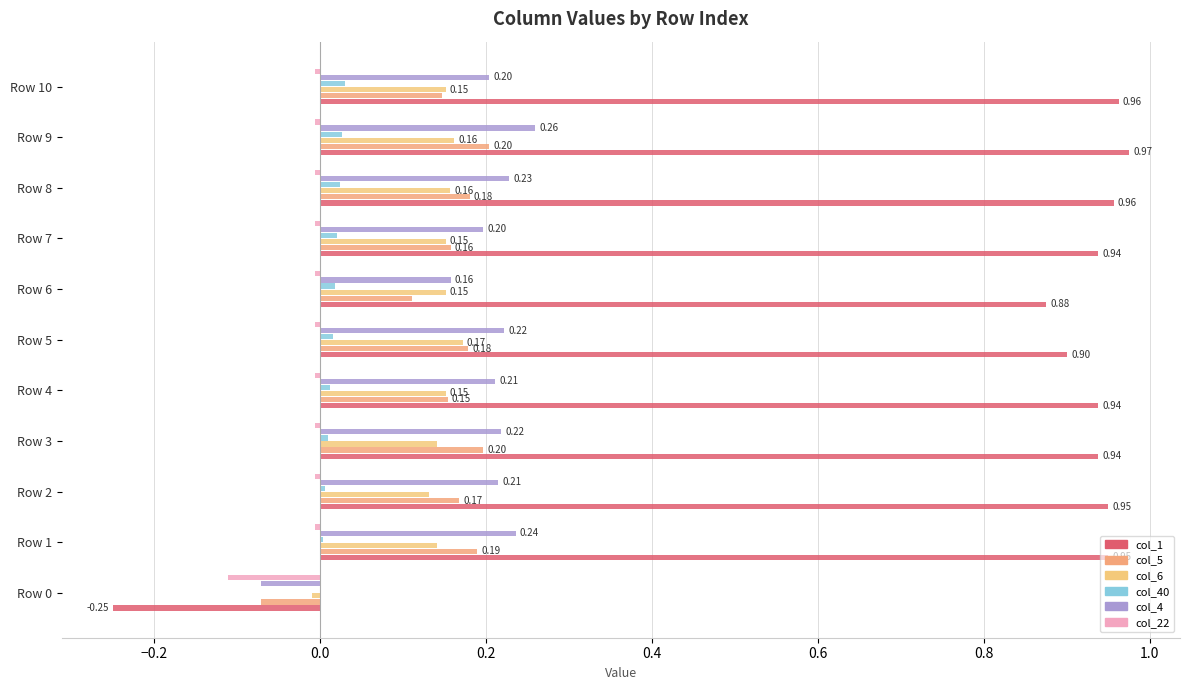

What are all the series names shown in the legend?

col_1, col_5, col_6, col_40, col_4, col_22